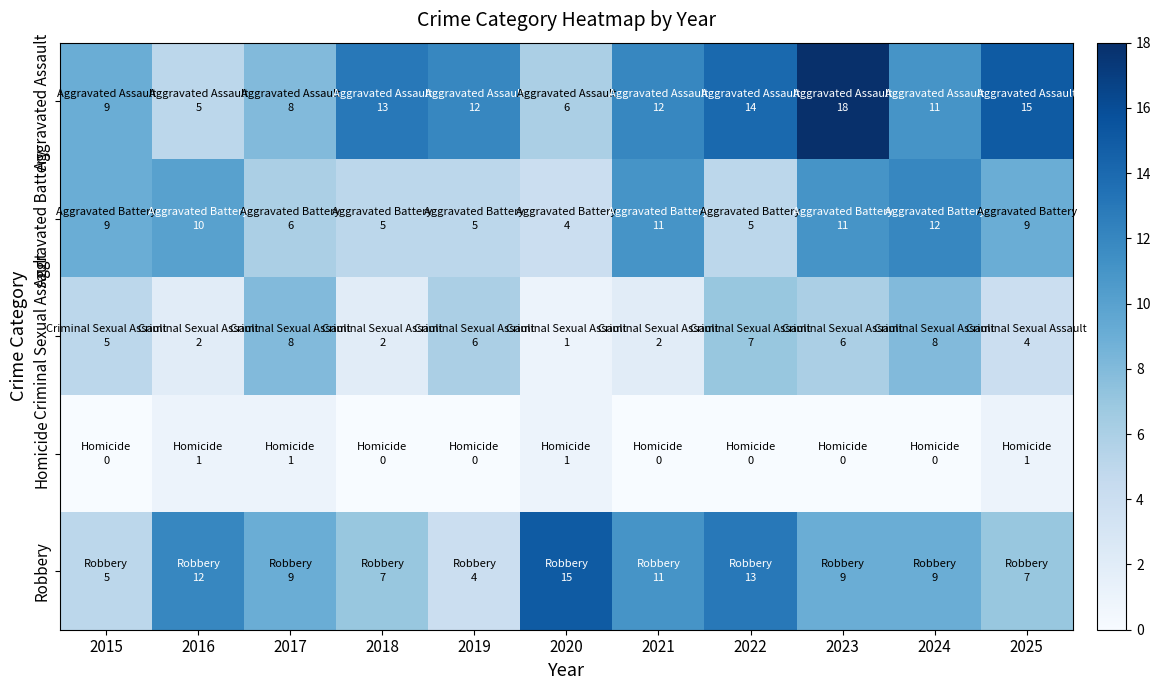

What is the difference between the highest and lowest values at 2020?

14